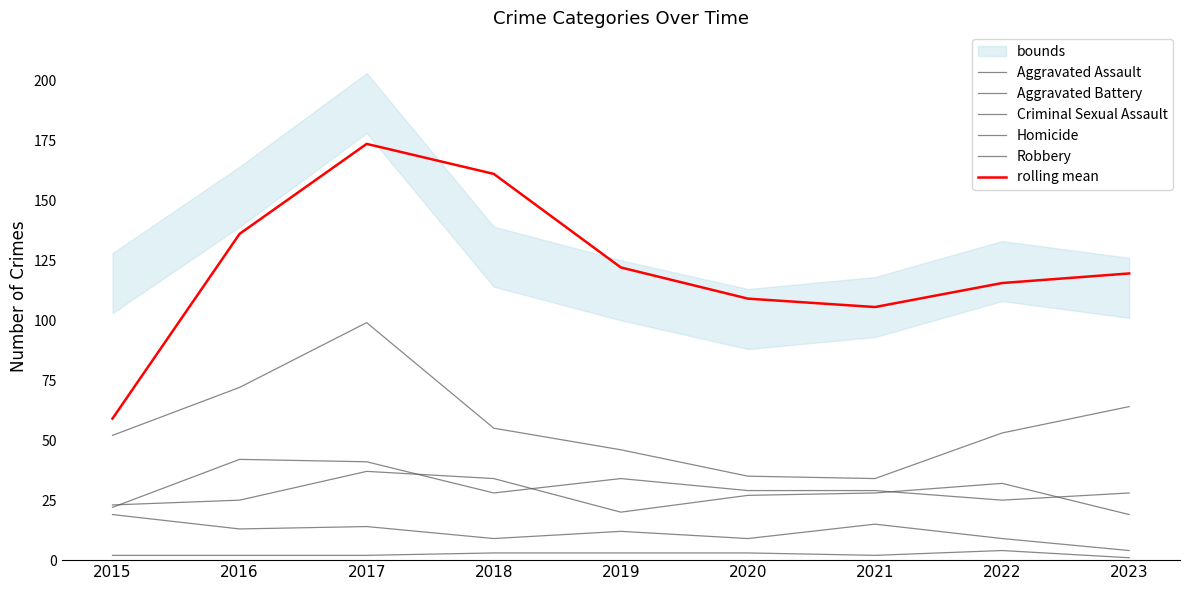

Reading left to right, list all the values displayed in this chart.

Aggravated Assault: 22.0	42.0	41.0	28.0	34.0	29.0	29.0	25.0	28.0
Aggravated Battery: 23.0	25.0	37.0	34.0	20.0	27.0	28.0	32.0	19.0
Criminal Sexual Assault: 19.0	13.0	14.0	9.0	12.0	9.0	15.0	9.0	4.0
Homicide: 2.0	2.0	2.0	3.0	3.0	3.0	2.0	4.0	1.0
Robbery: 52.0	72.0	99.0	55.0	46.0	35.0	34.0	53.0	64.0
rolling mean: 59.0	136.0	173.5	161.0	122.0	109.0	105.5	115.5	119.5